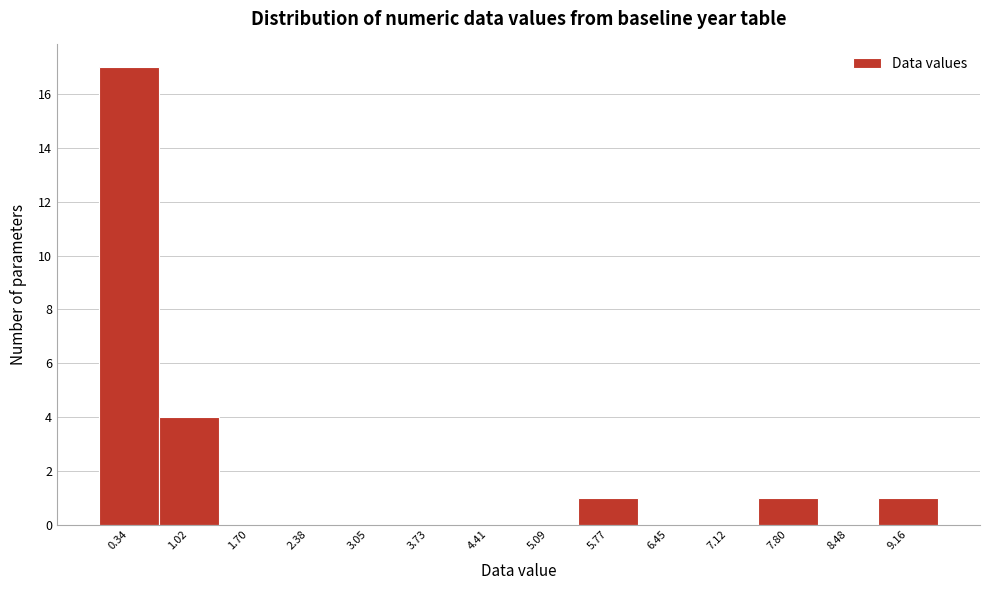

Reading left to right, transcribe this chart: for each bar, give the range it covers on the x-axis and its height. Neither the bar edges nor the heights are printed on the chart, so give them approximately, as read against the axes.

0.0 to 0.7: 17
0.7 to 1.4: 4
1.4 to 2.0: 0
2.0 to 2.7: 0
2.7 to 3.4: 0
3.4 to 4.1: 0
4.1 to 4.8: 0
4.8 to 5.4: 0
5.4 to 6.1: 1
6.1 to 6.8: 0
6.8 to 7.5: 0
7.5 to 8.1: 1
8.1 to 8.8: 0
8.8 to 9.5: 1